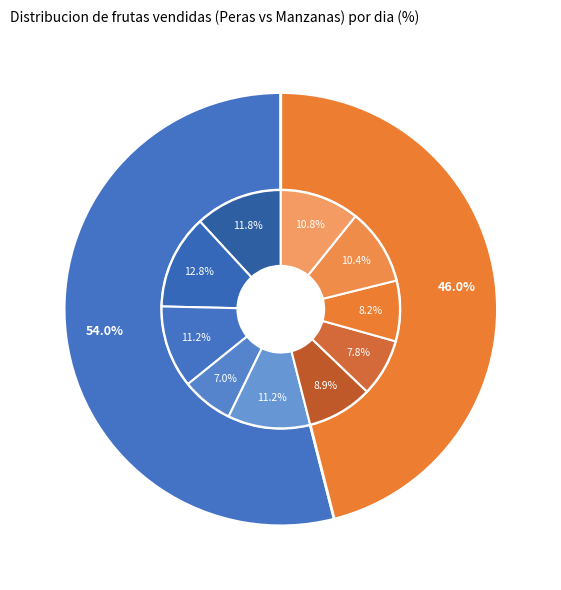

Which slice represents more than half of the pie?

Peras